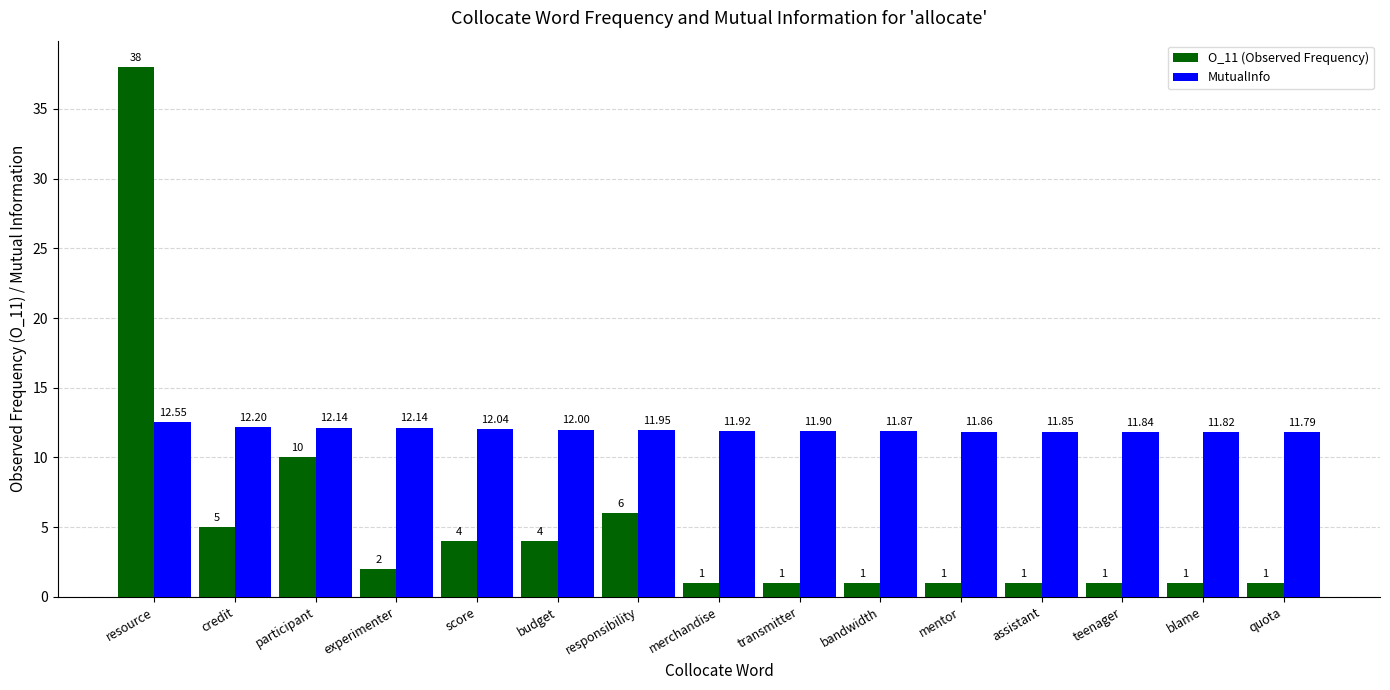

What is the difference between the second highest and second lowest values in the O_11 (Observed Frequency) series?

9.0